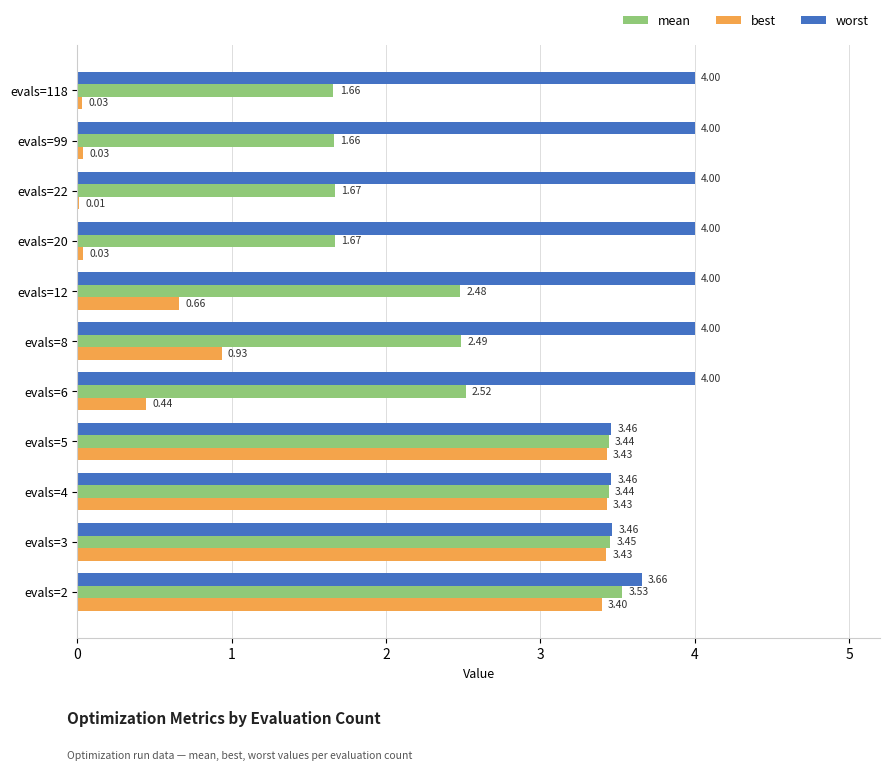

At which category is the sum across all series the highest?

evals=2